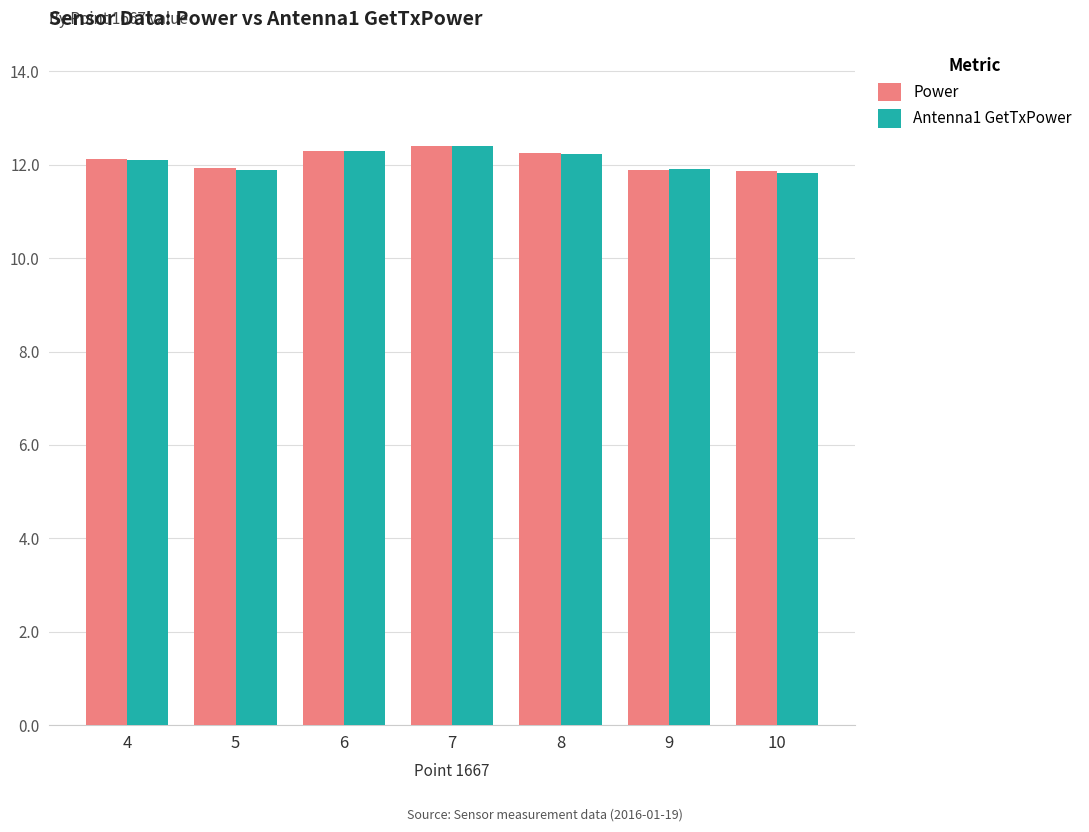

At how many categories does at least one series exceed 11?

7